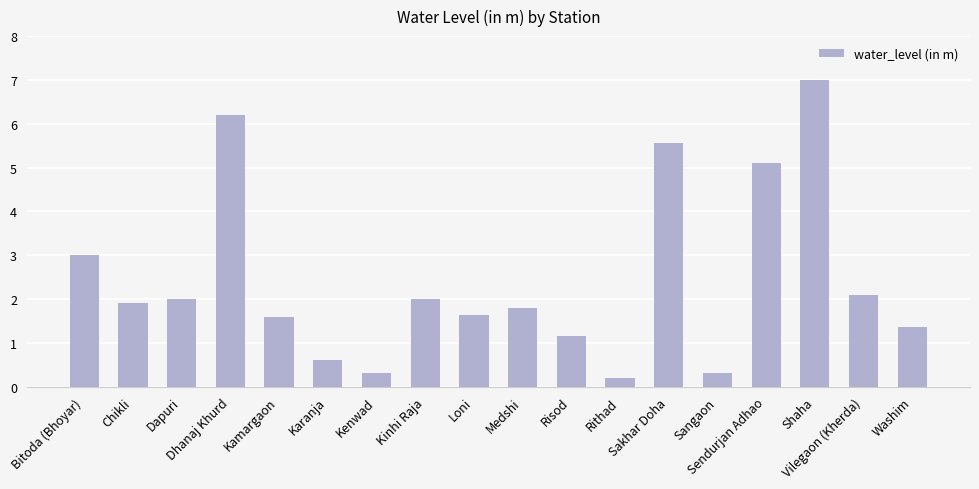

The chart shows a value of 2.1 at Washim. True or false?

False